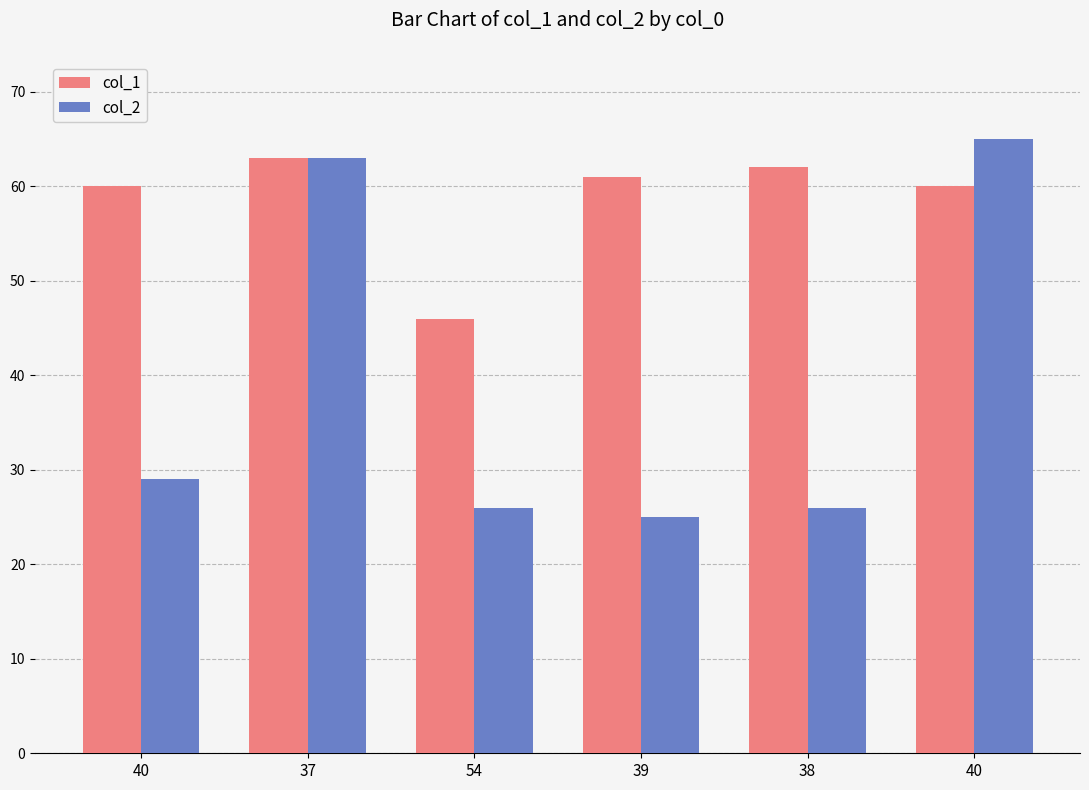

How many data points in col_2 are less than 29?

3